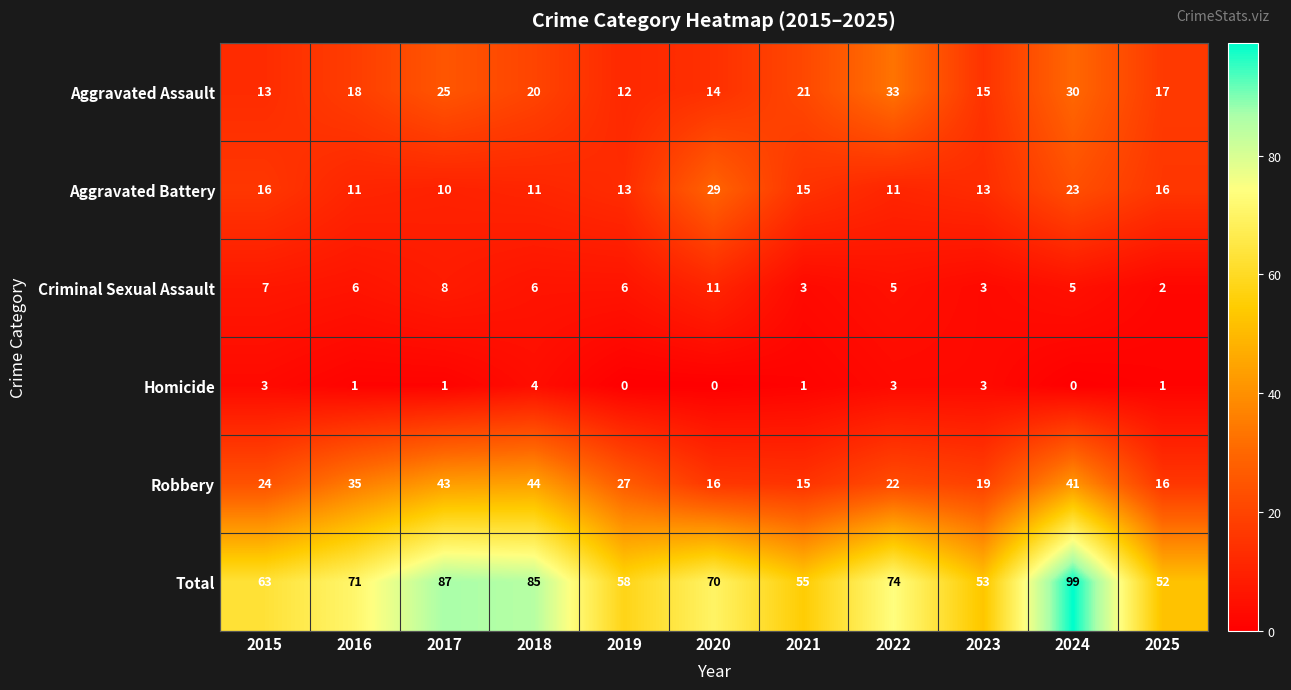

Where is Total nearest to the value 75?

2022